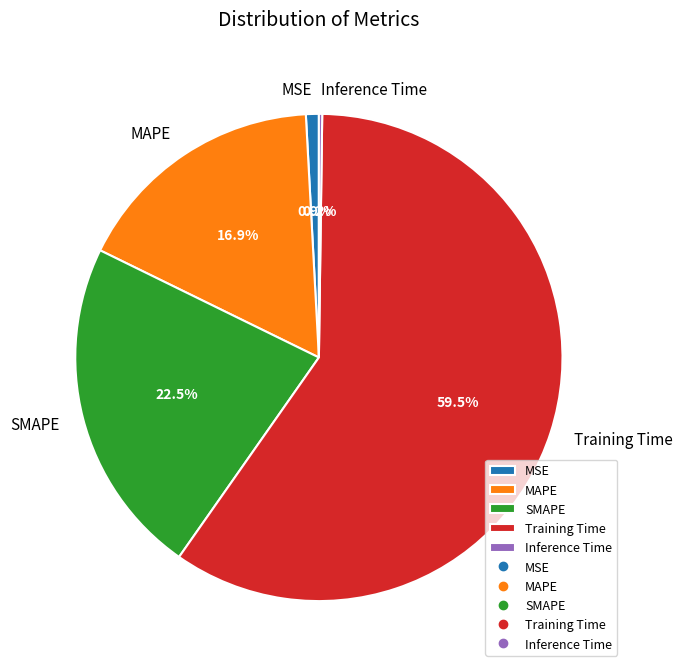

What is the total percentage of Training Time and SMAPE?

82.0%